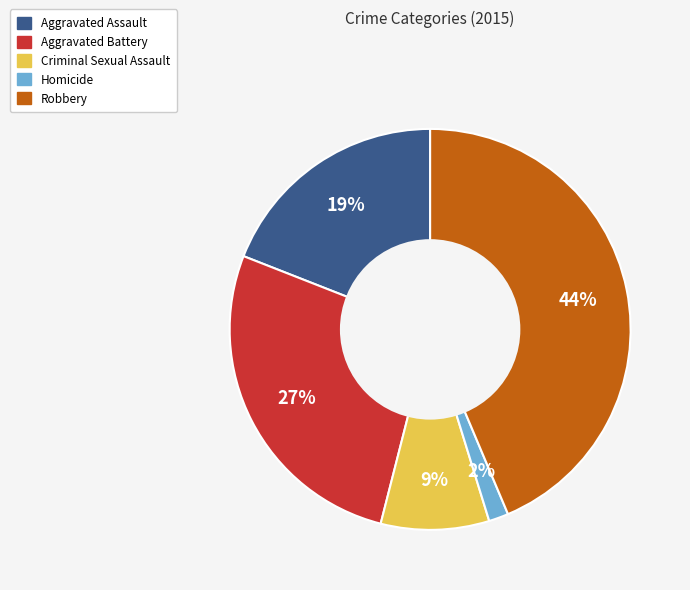

The Robbery slice represents 55% of the pie. True or false?

False